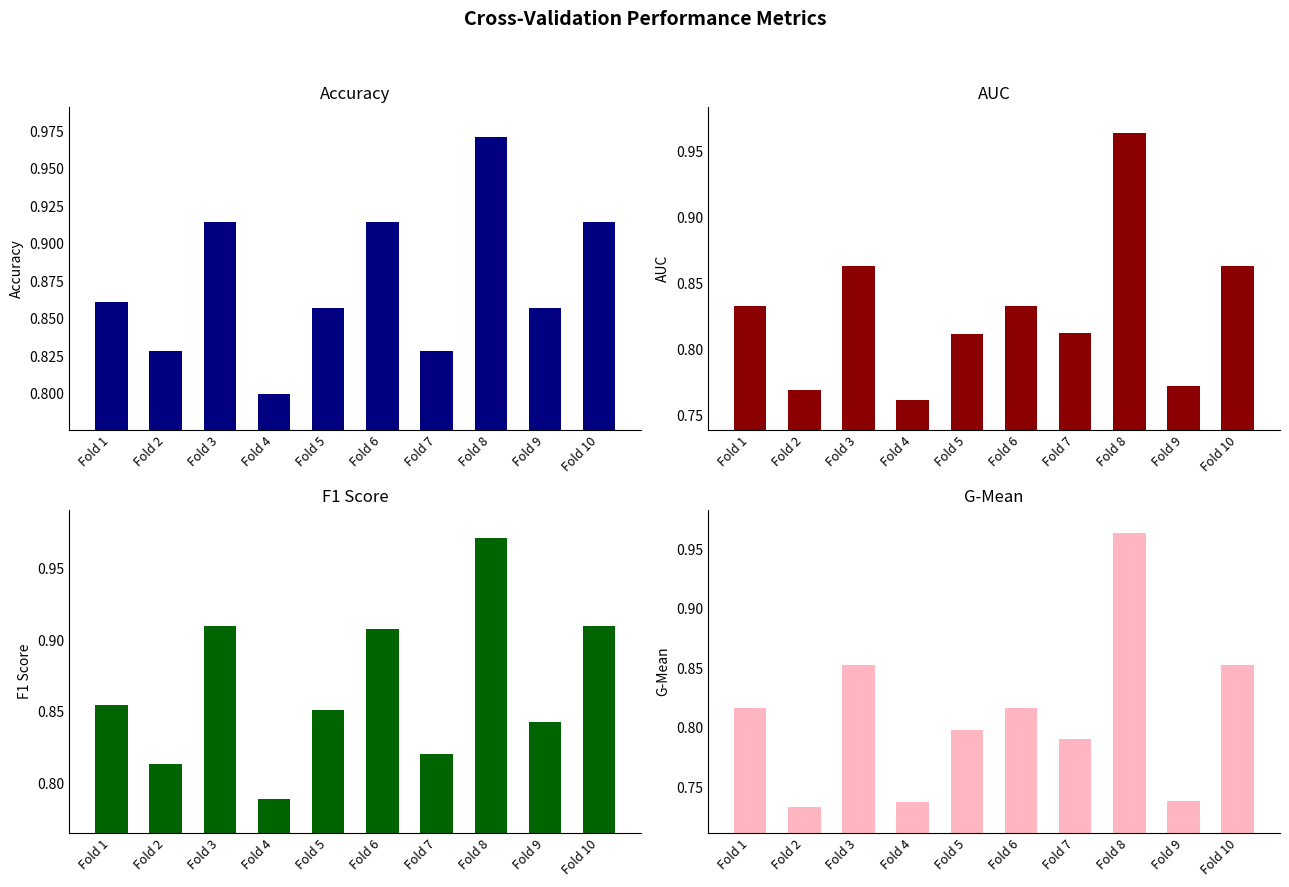

The value of f1_score at Fold 3 is 1.5. True or false?

False